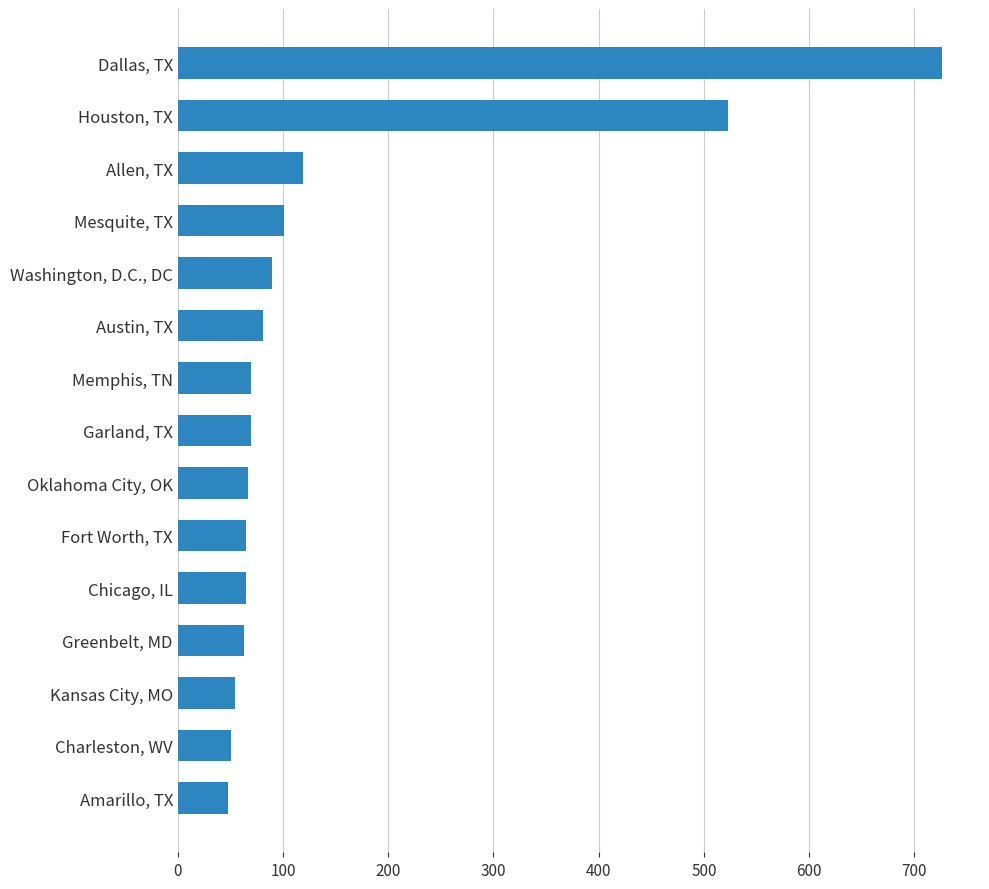

Does the chart contain any negative values?

No